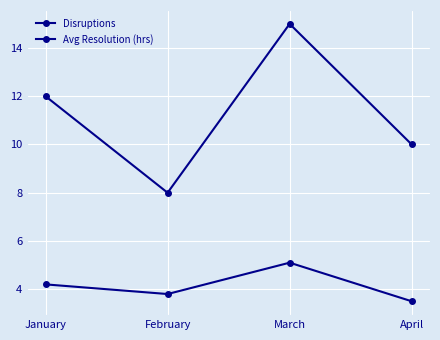

What is the approximate value of Disruptions at February?

8.0